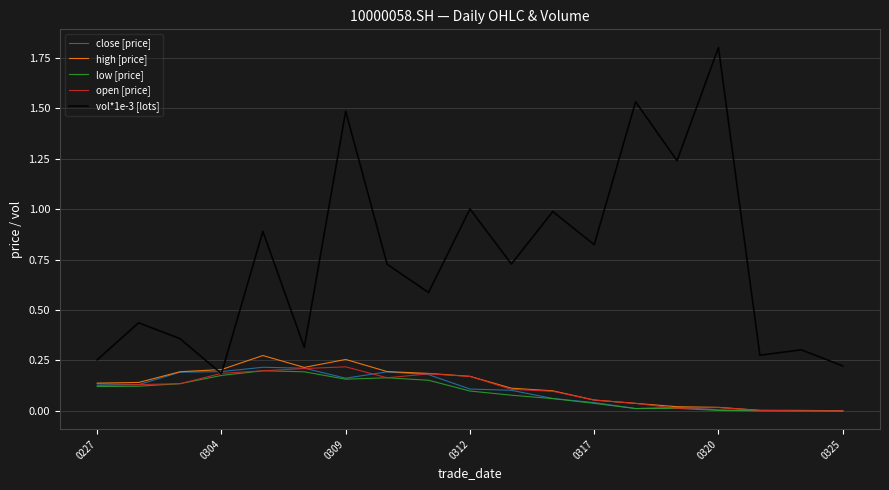

Which series has the largest total across all categories?

vol*1e-3 [lots]